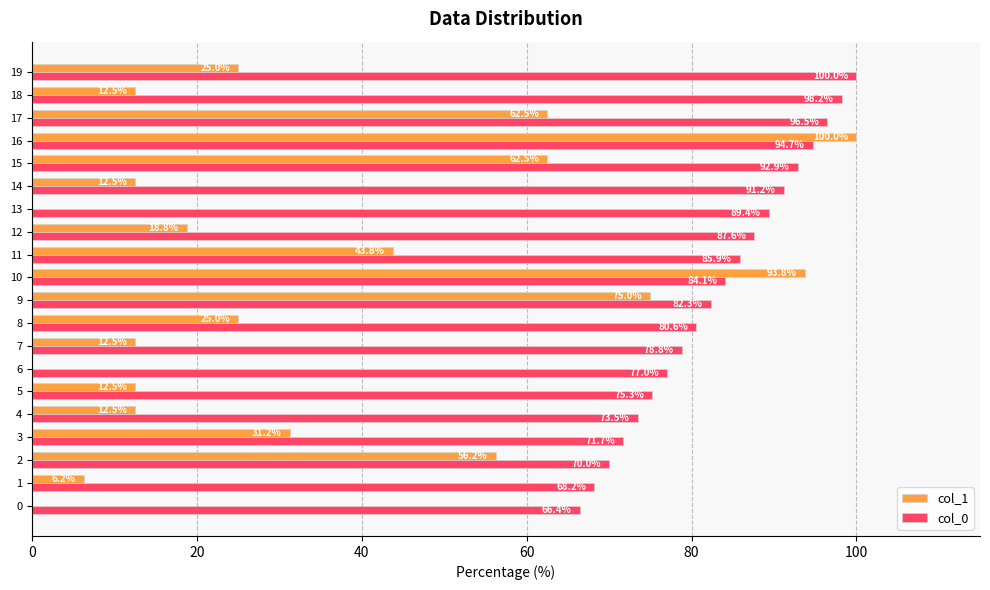

At which label does col_1 reach its peak?

16